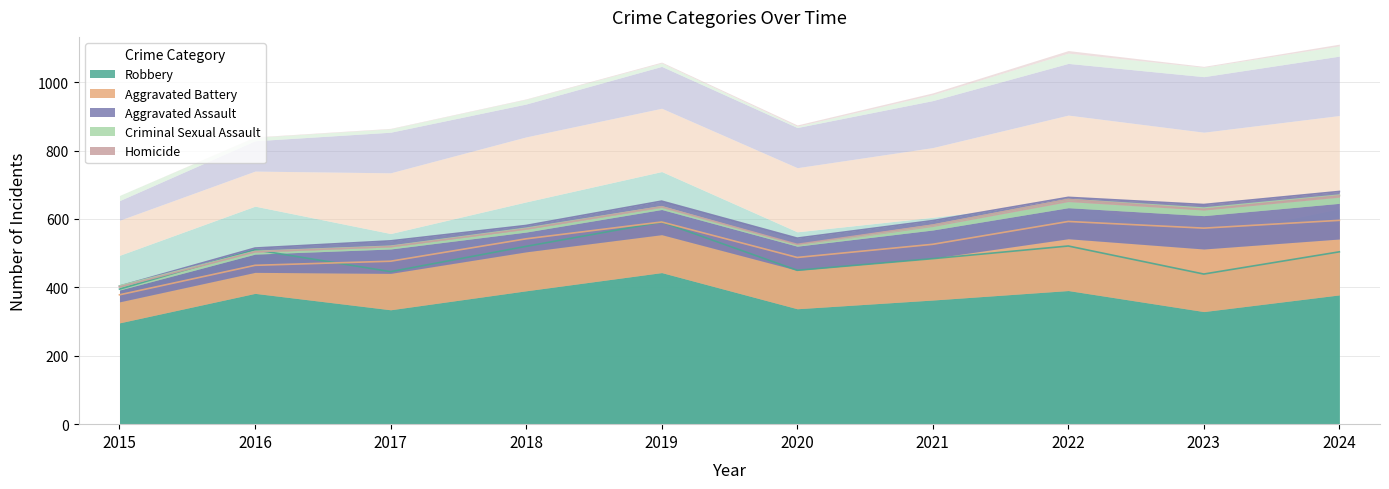

Reading right to left, transcribe all the data shown in this chart.

Aggravated Assault: 139	130	121	110	94	98	77	95	71	46
Aggravated Battery: 218	244	202	163	150	148	152	142	82	82
Criminal Sexual Assault: 24	22	24	14	3	8	11	8	8	12
Homicide: 4	2	6	4	3	2	1	1	1	0
Robbery: 504	439	521	484	450	591	520	446	510	395